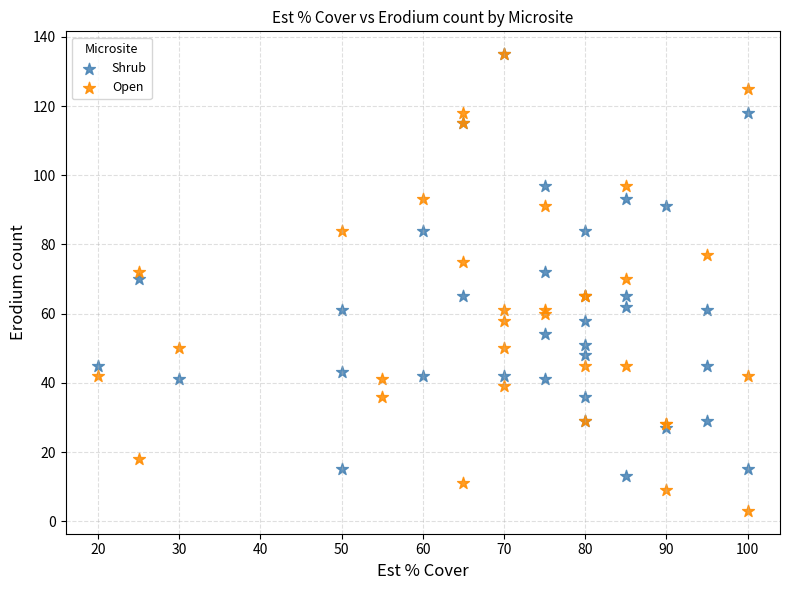

Which series contains the lowest Y value?

Open